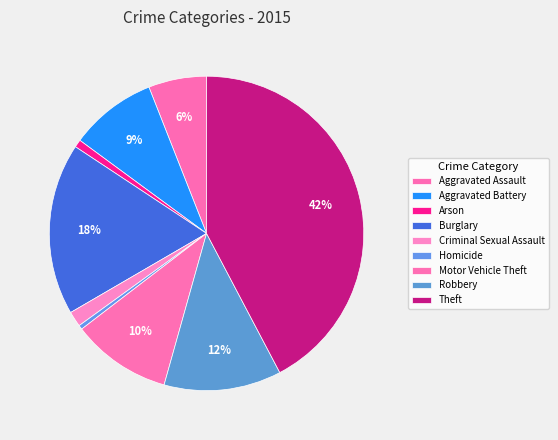

Count the number of slices in the pie.

9